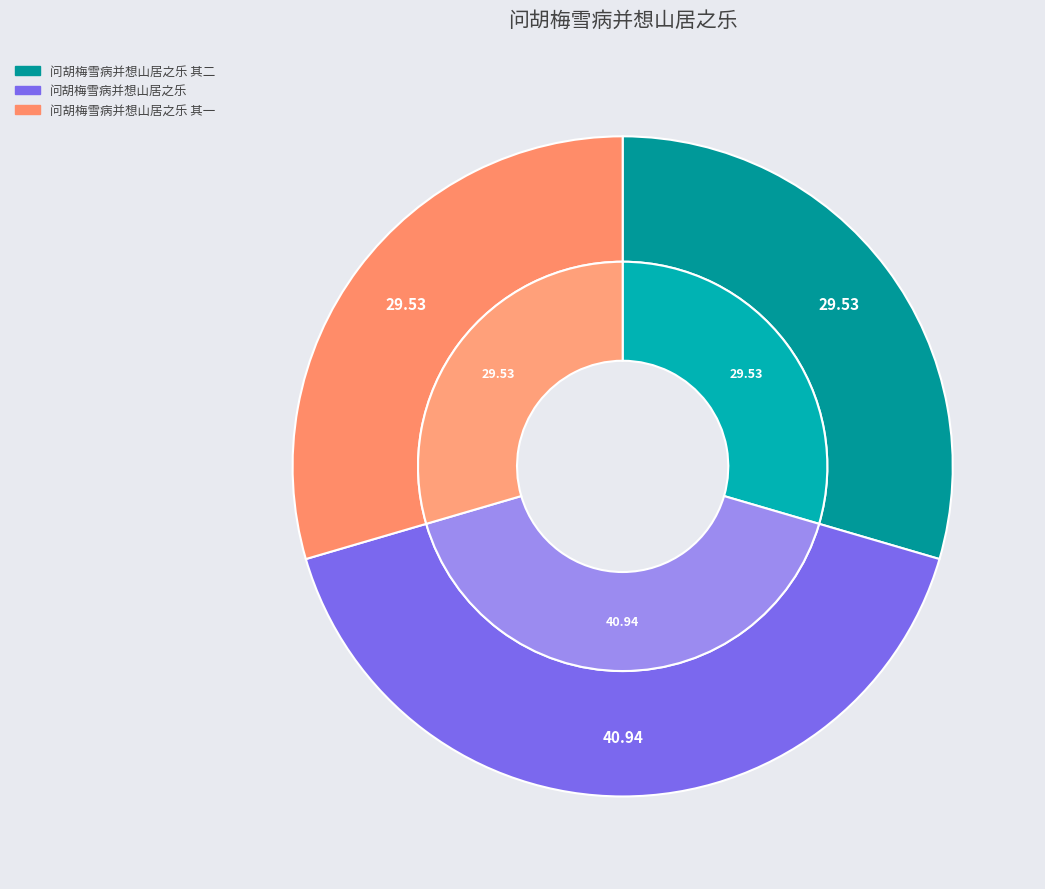

What percentage do 问胡梅雪病并想山居之乐 and 问胡梅雪病并想山居之乐 其二 together represent?

70.5%